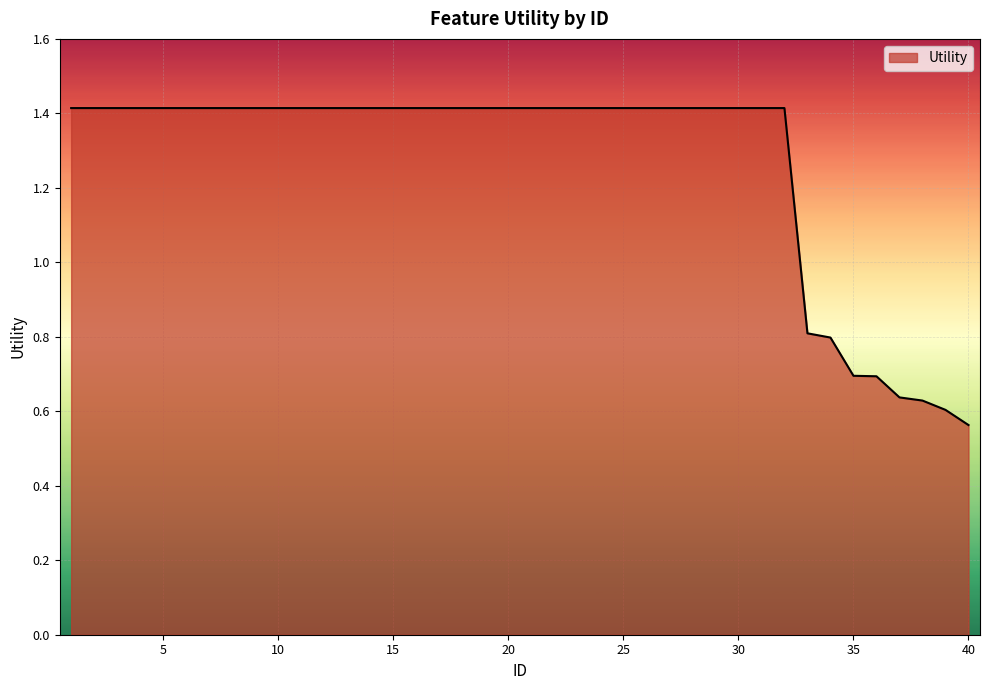

What is the difference between the maximum and minimum values?

0.9